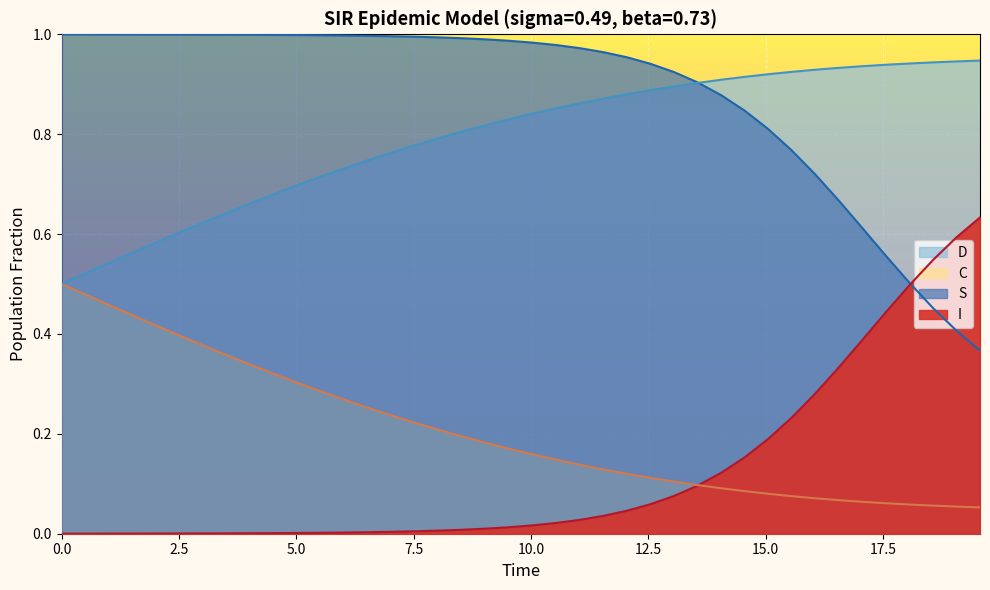

Rank the series by their maximum value, from highest to lowest.

S, D, I, C